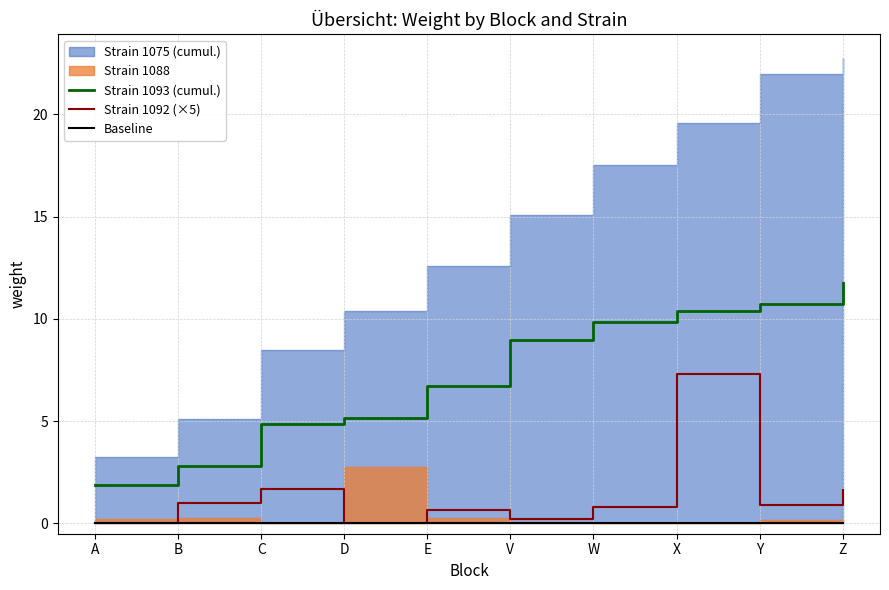

The Strain 1093 (cumul.) series shows 11.3 at E. True or false?

False